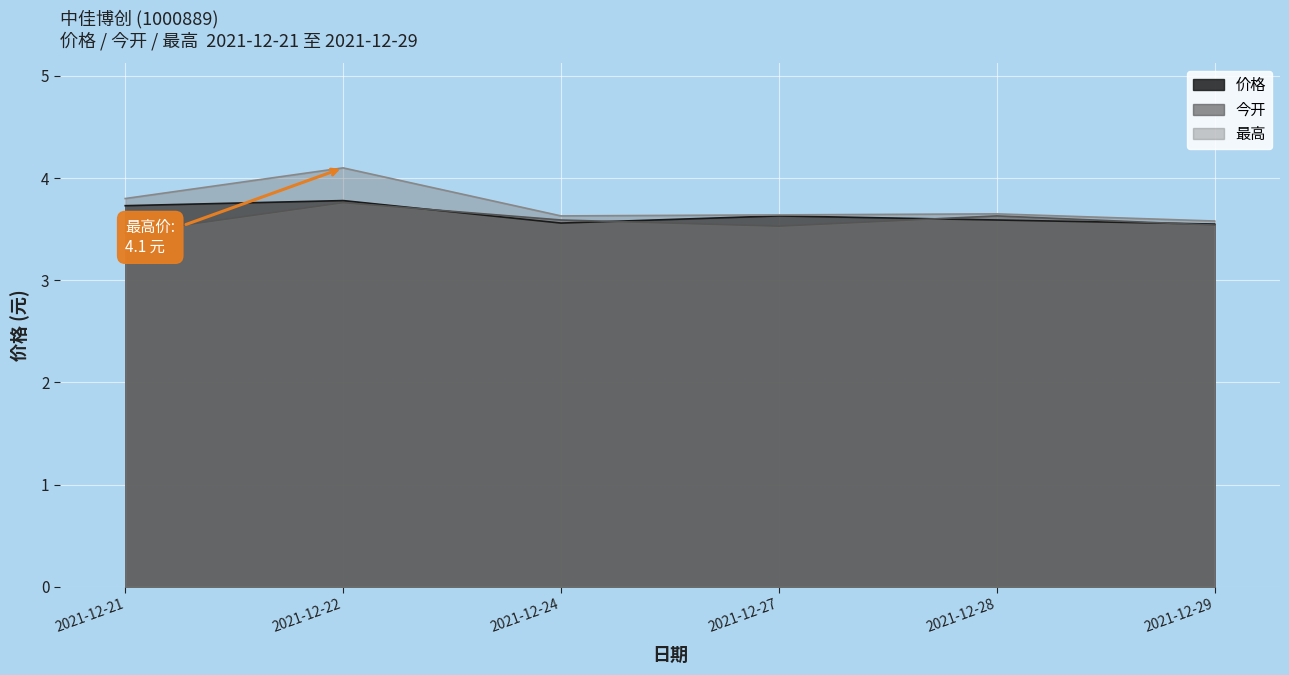

List the labels in order of 今开 value, smallest first.

2021-12-21, 2021-12-27, 2021-12-29, 2021-12-24, 2021-12-28, 2021-12-22